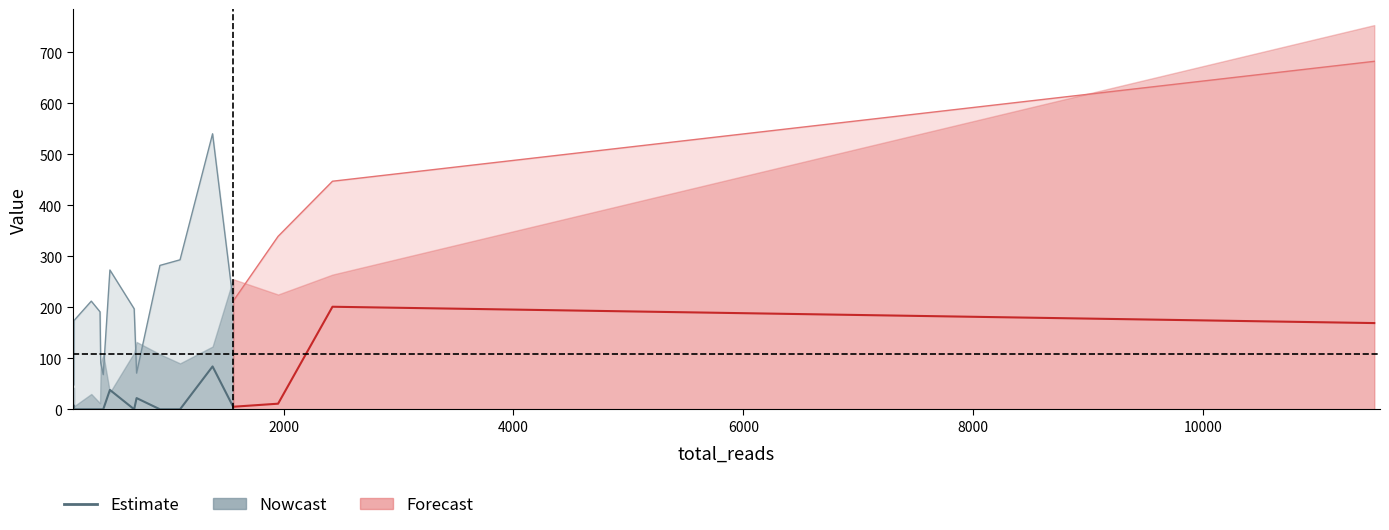

What is the difference between the maximum and minimum values?

84